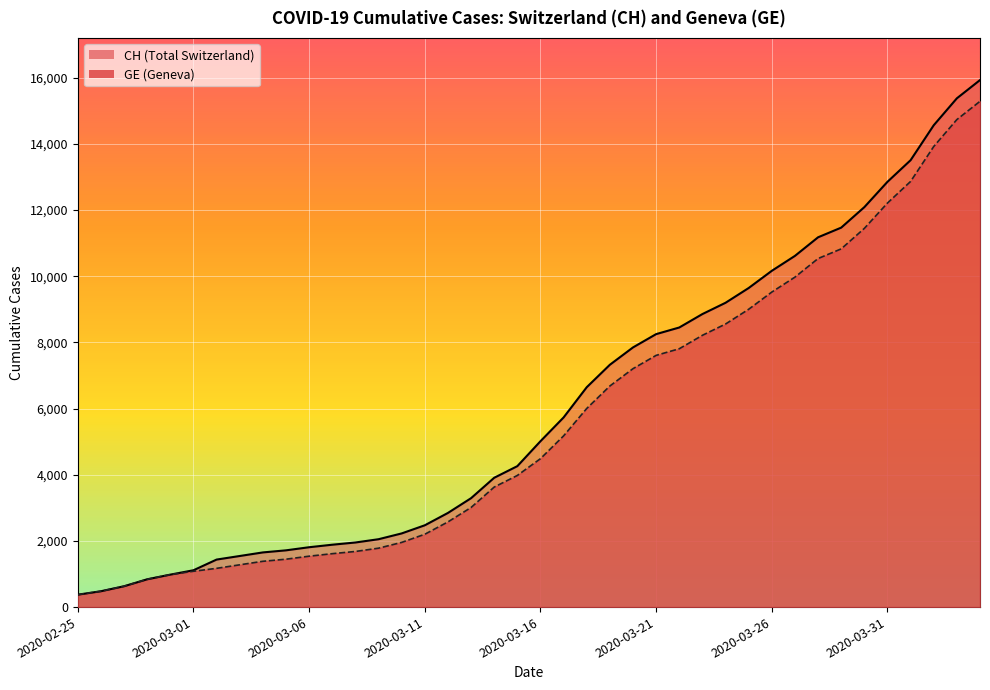

What is the lowest value of the GE series?

375